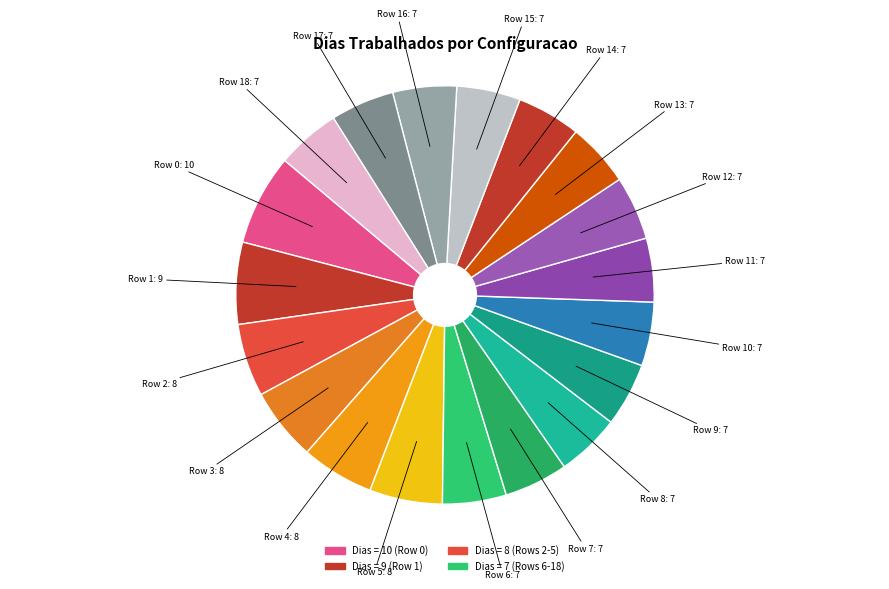

How many segments does this pie chart have?

19